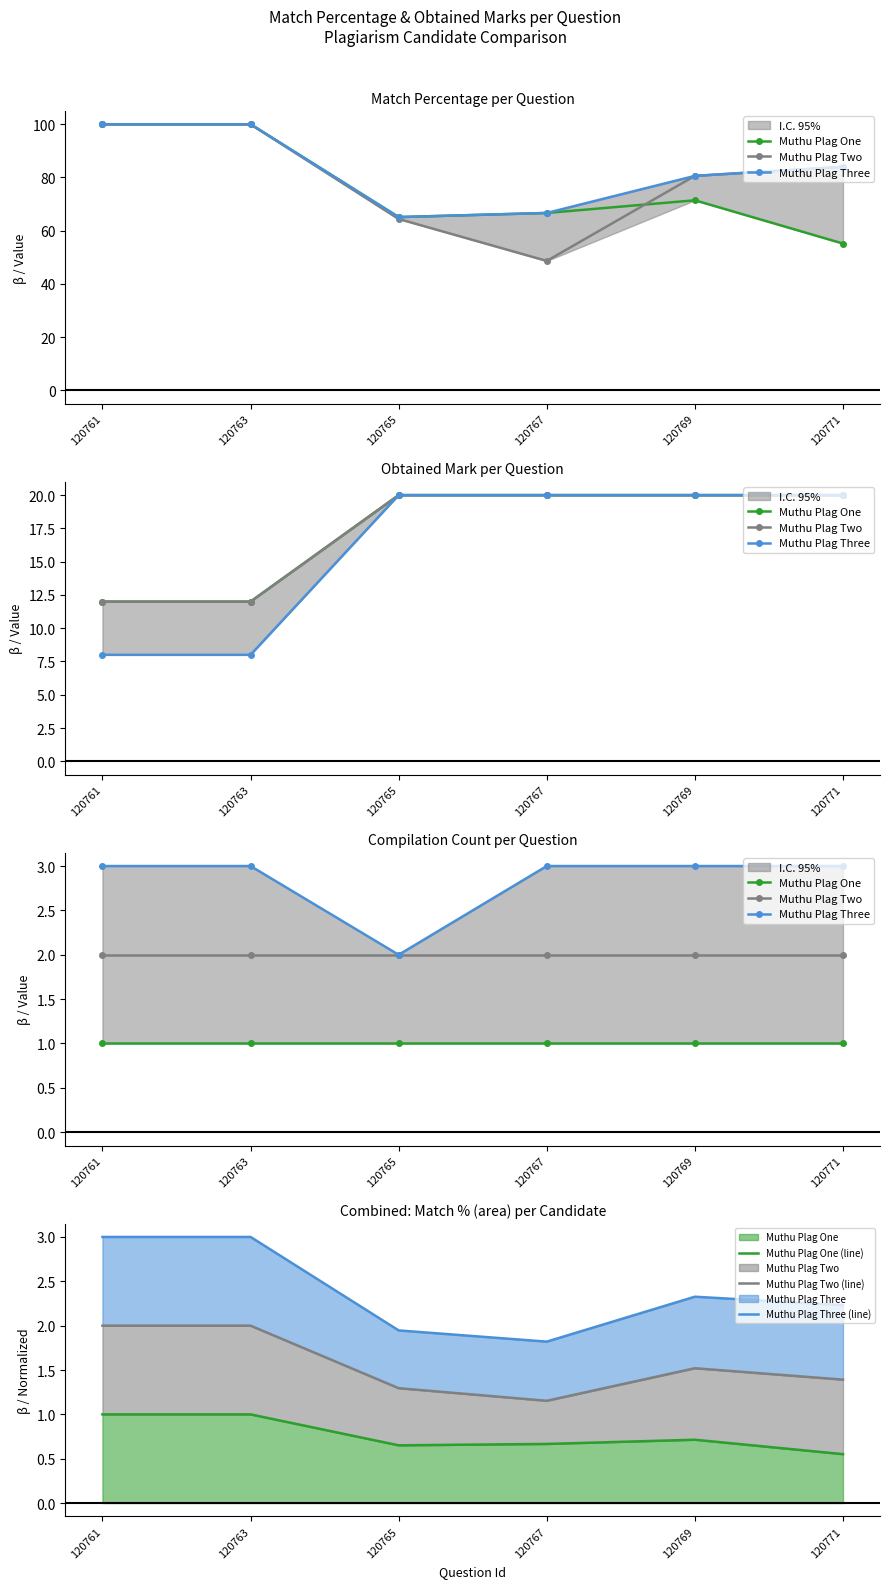

Reading left to right, extract all data points from this chart.

Muthu Plag One: 1.0	1.0	1.0	1.0	1.0	1.0
Muthu Plag Two: 2.0	2.0	2.0	2.0	2.0	2.0
Muthu Plag Three: 3.0	3.0	2.0	3.0	3.0	3.0
Muthu Plag One (line): 1.0	1.0	0.7	0.7	0.7	0.6
Muthu Plag Two (line): 2.0	2.0	1.3	1.2	1.5	1.4
Muthu Plag Three (line): 3.0	3.0	1.9	1.8	2.3	2.2